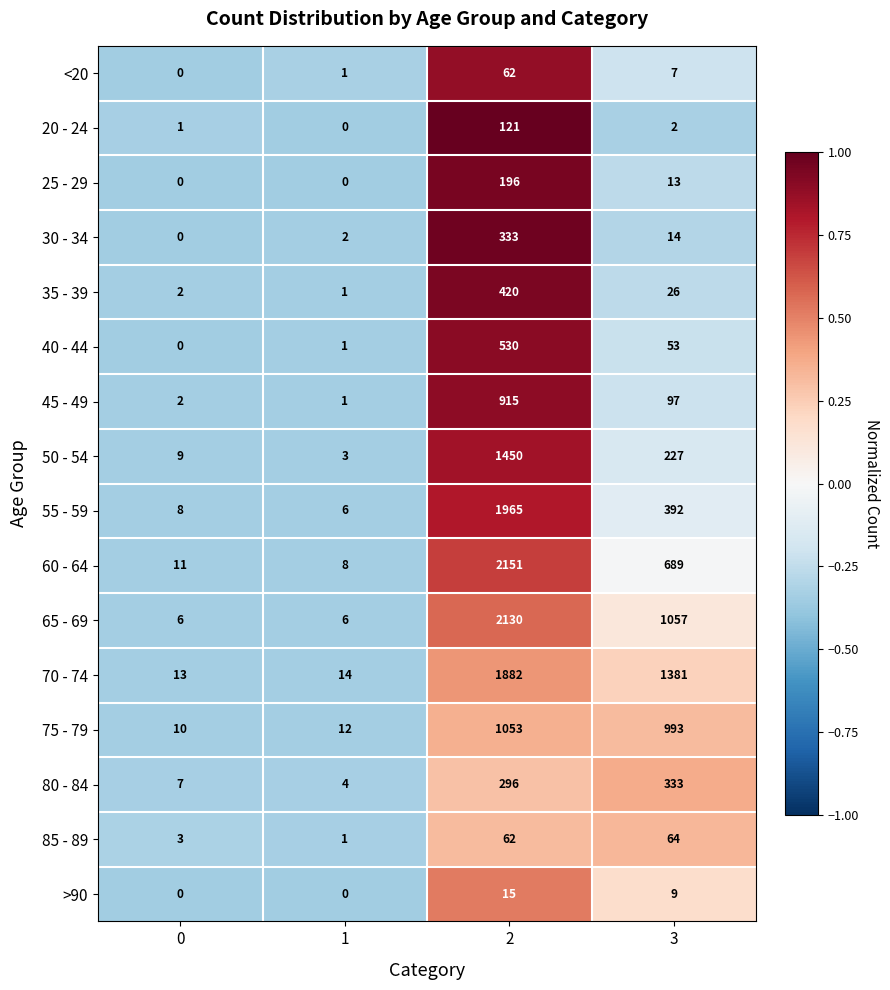

Rank the categories by 35 - 39 value from highest to lowest.

2, 3, 0, 1